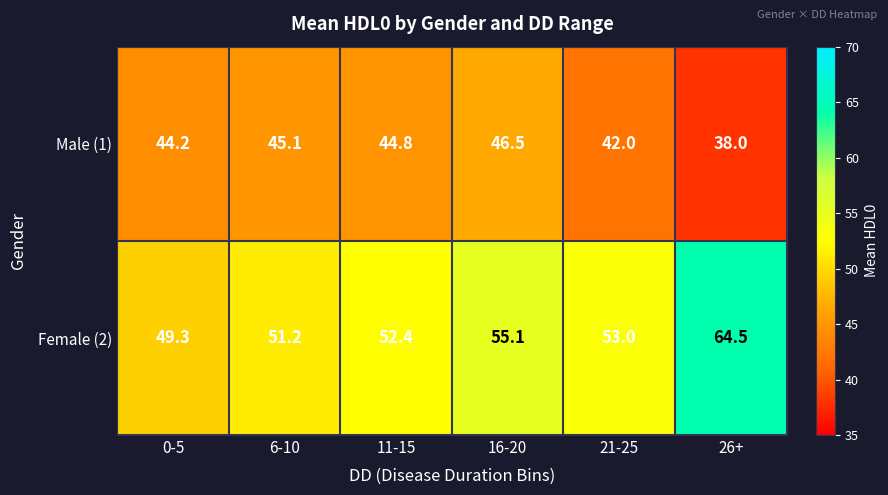

Which series changed the most between 11-15 and 16-20?

Female (2)